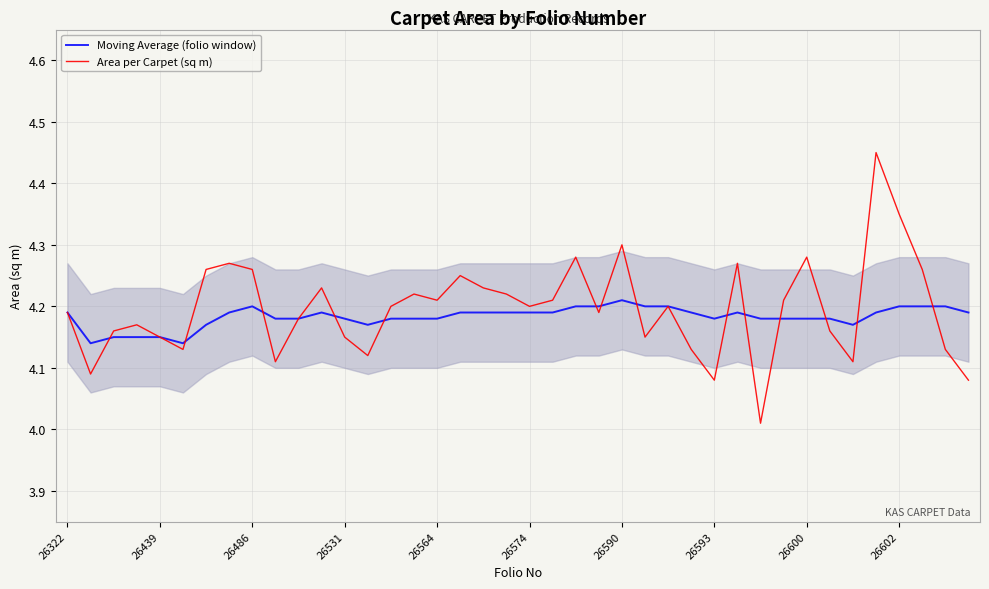

Which series has the largest range (max minus min)?

Area per Carpet (sq m)